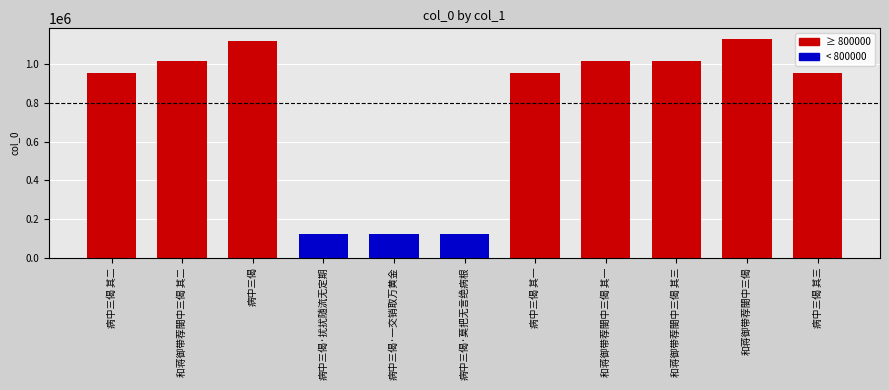

What is the value of the 11th bar from the left?

956105